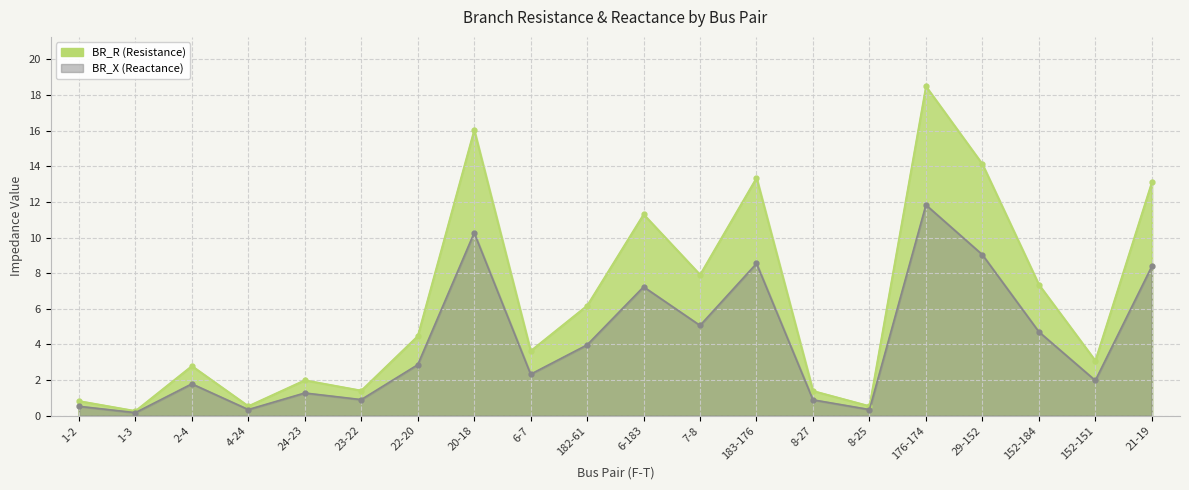

Is it true that the value at 24-23 is 2.0?

True